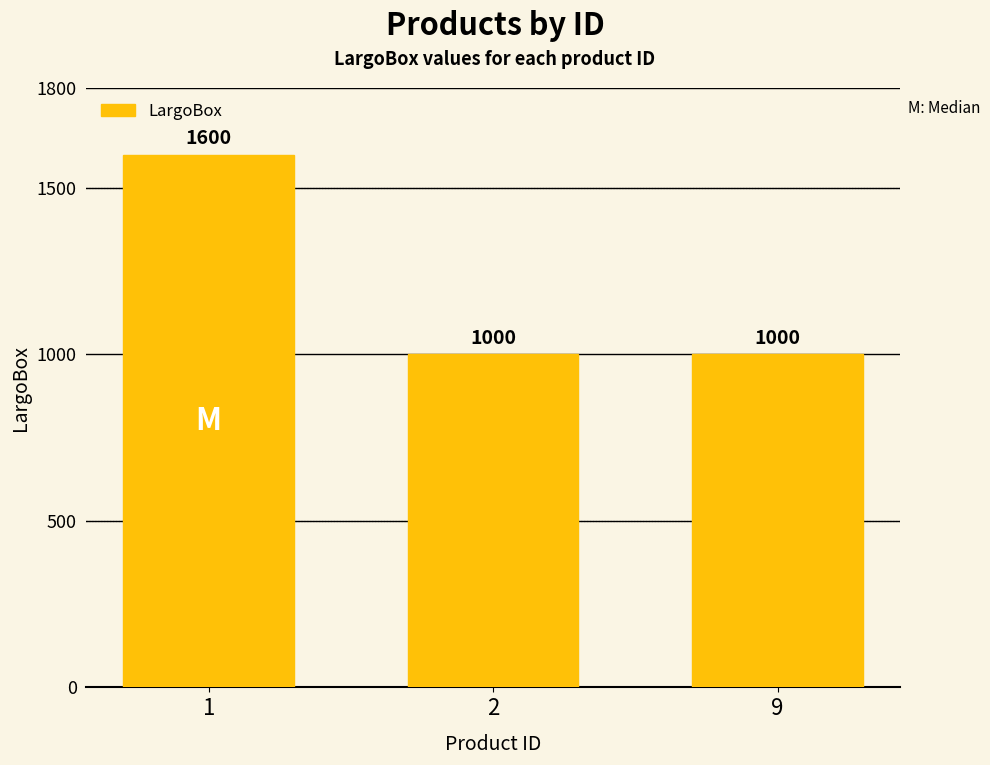

True or false: the data shows 1600 at 1.

True